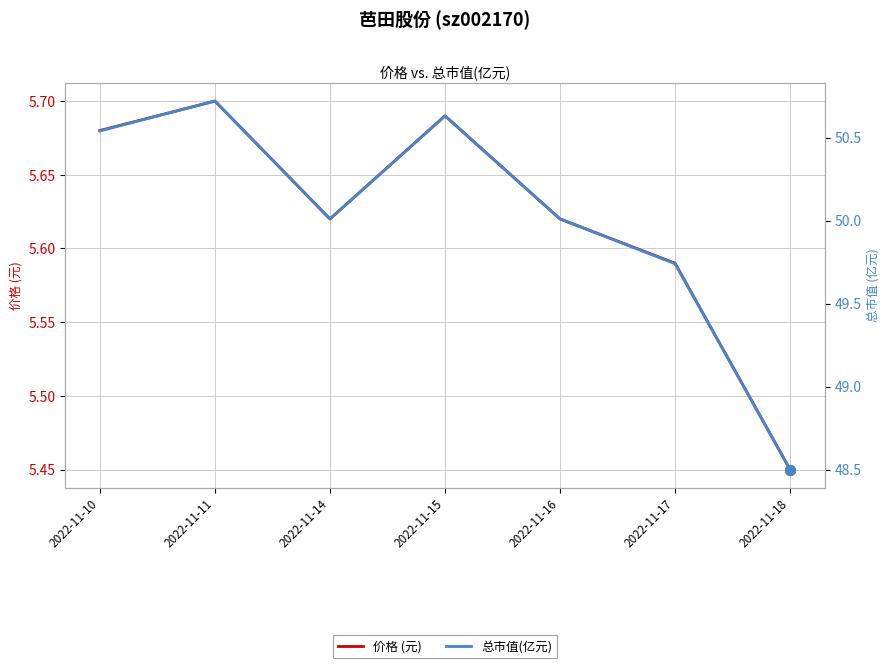

How many interior local peaks does the 价格 (元) series have?

2